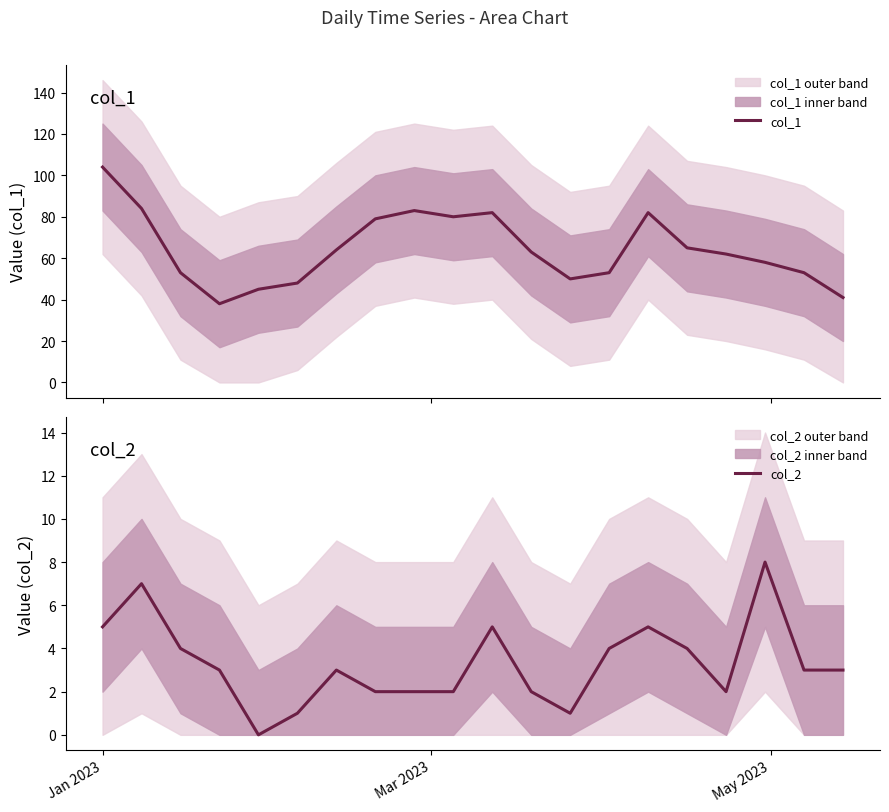

What is the highest value of the col_1 series?

104